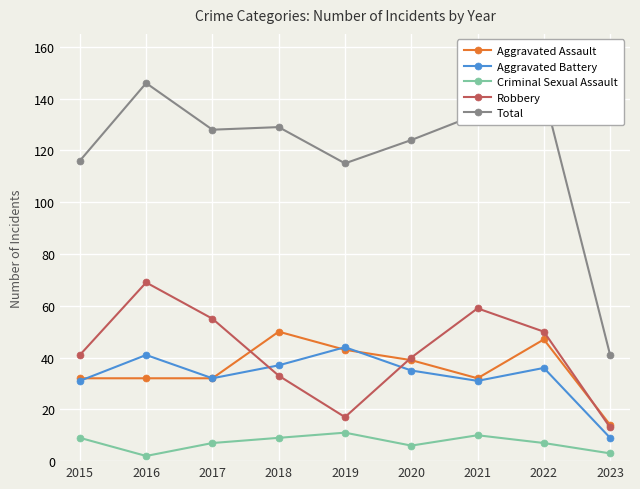

How many interior local valleys does the Robbery series have?

1